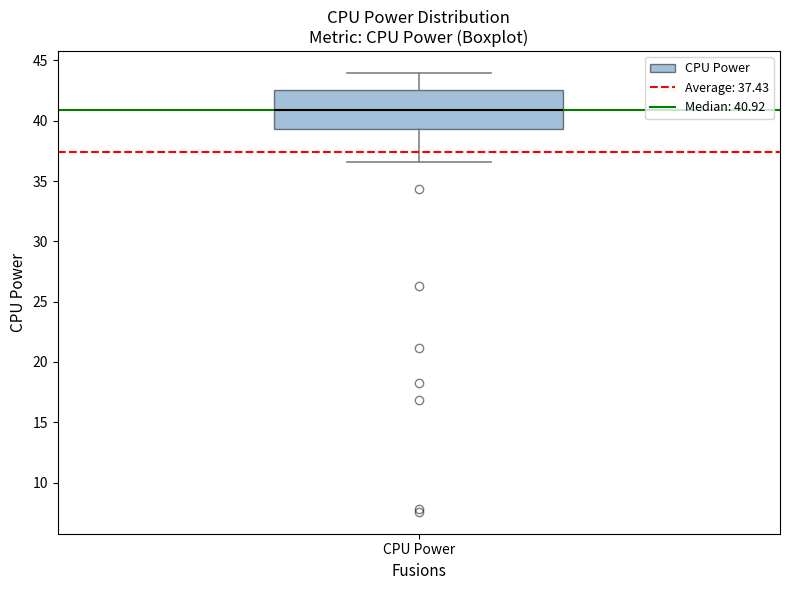

Where does the median line of the box for CPU Power sit on the y-axis? The values are not printed on the chart, so give them approximately, as read against the axis.

41.0